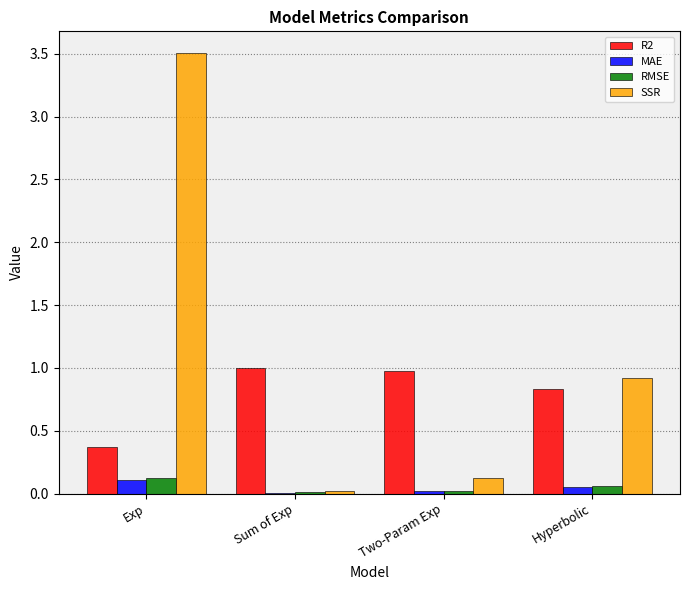

Is it true that RMSE equals 0.1 at Exp?

True